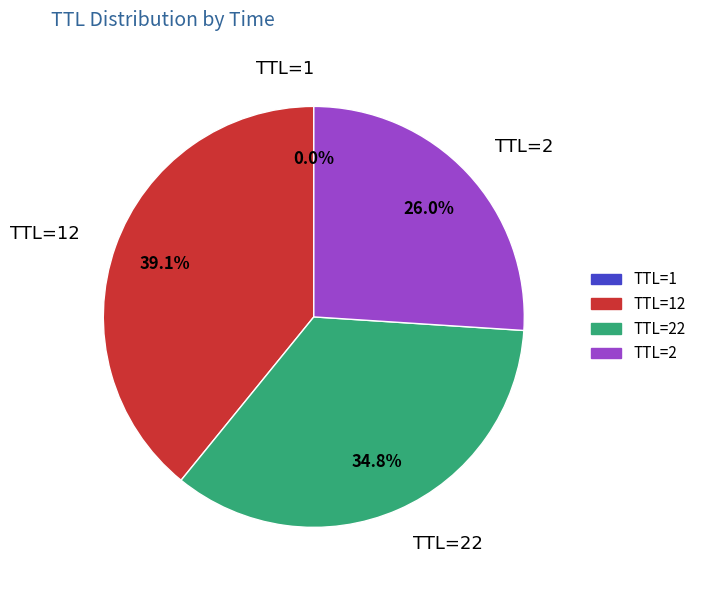

Does any single category account for the majority?

No